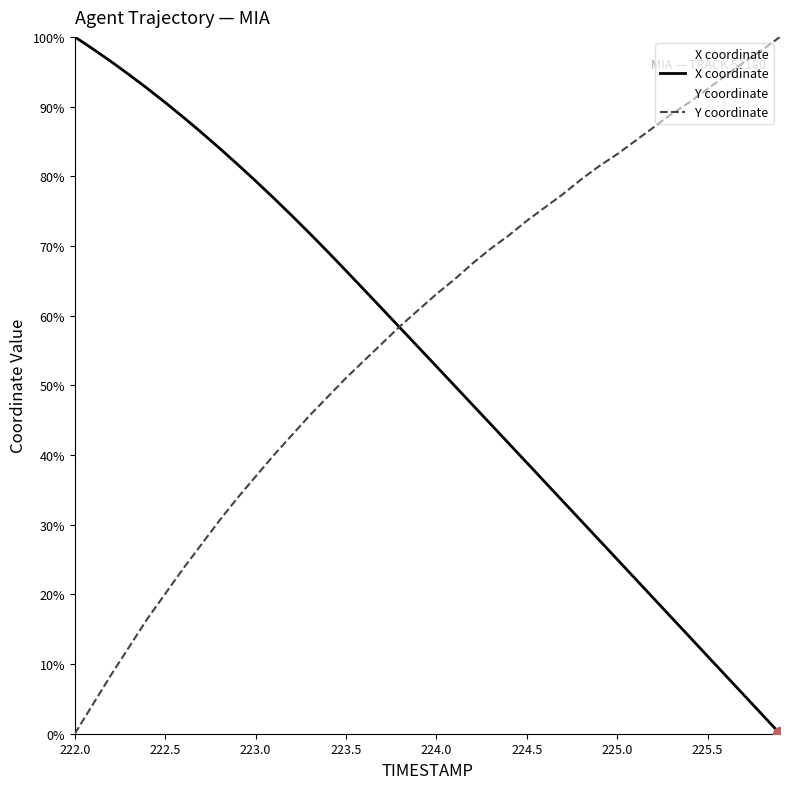

The X coordinate series shows 66.4 at 223.5. True or false?

True